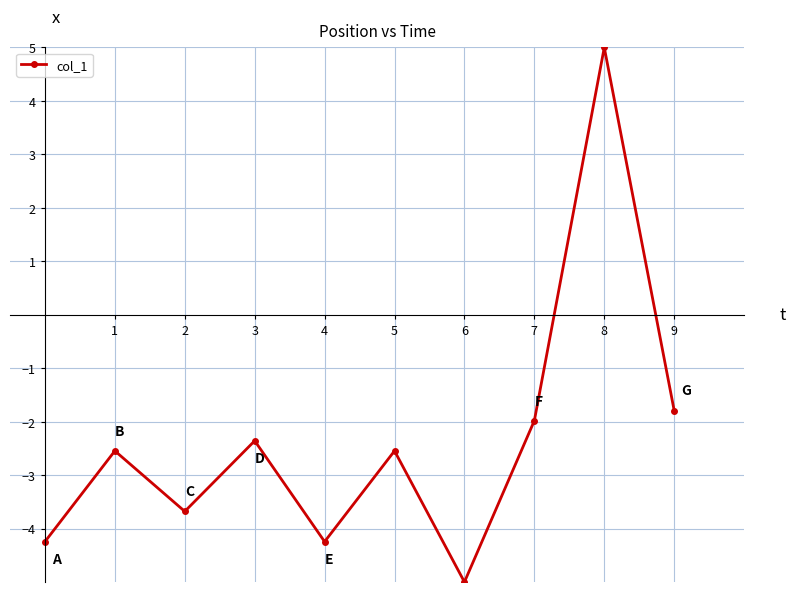

How many lines are shown in the chart?

1